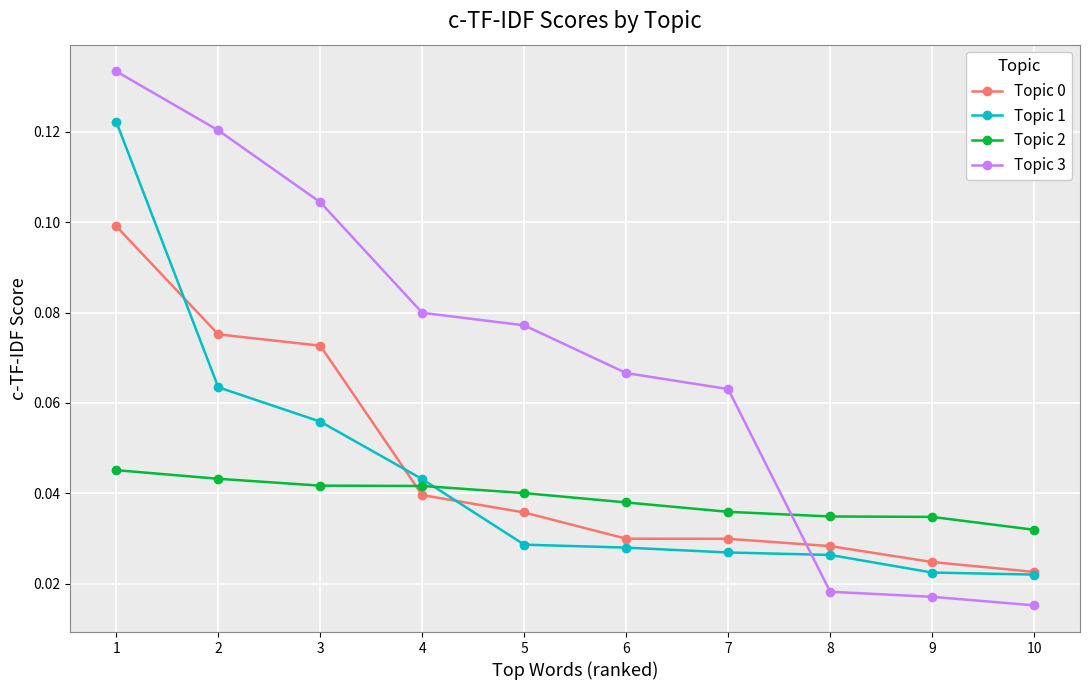

True or false: Topic 1 has more than 2 interior local peaks.

False